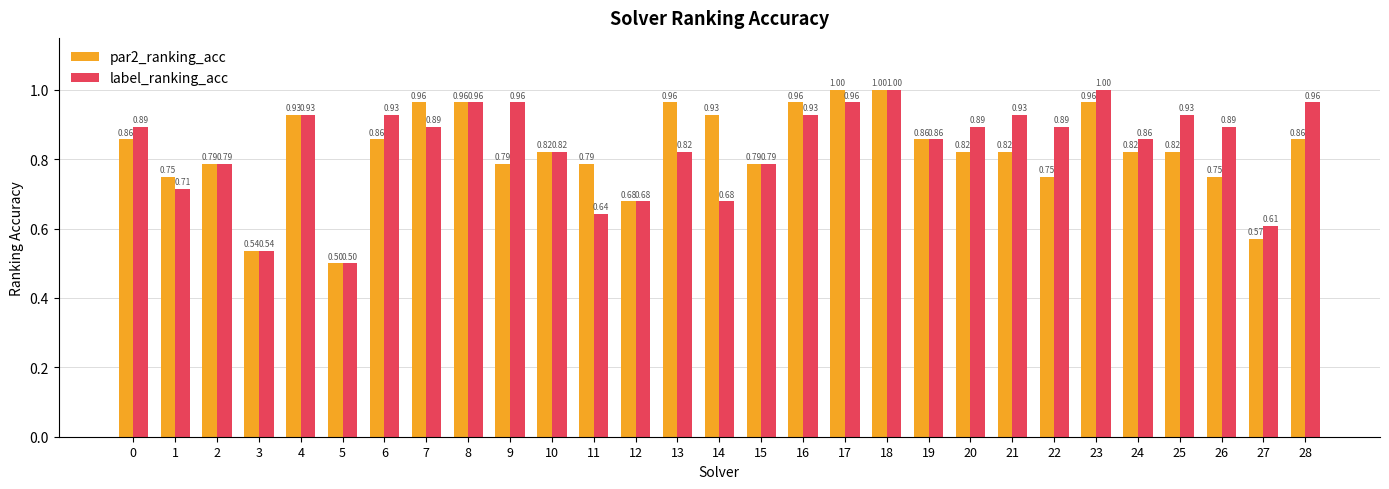

List the series in order of their overall mean, lowest first.

par2_ranking_acc, label_ranking_acc